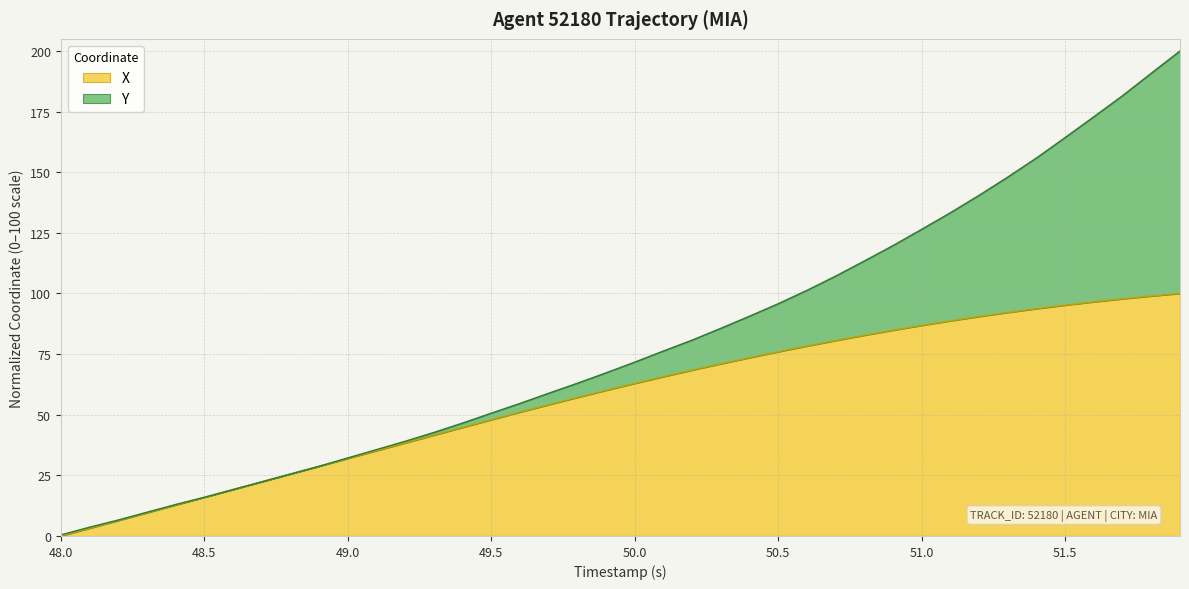

What is the total value across all series at 50.5?

95.8